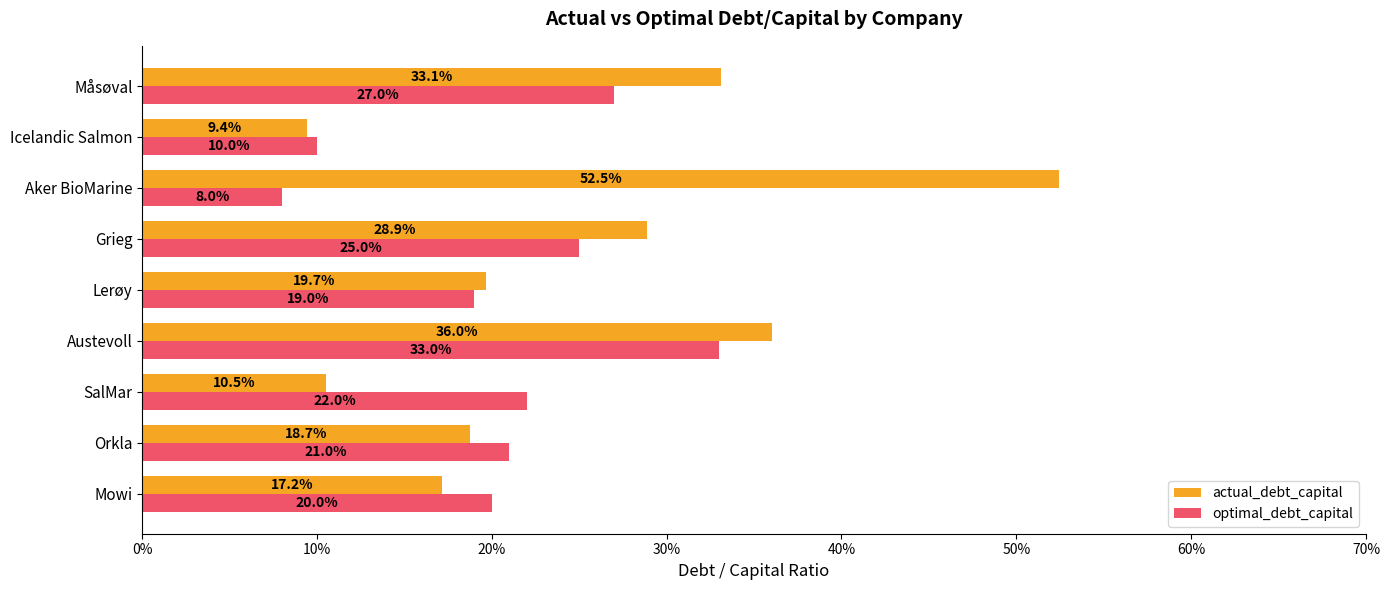

Which series has the largest total across all categories?

actual_debt_capital